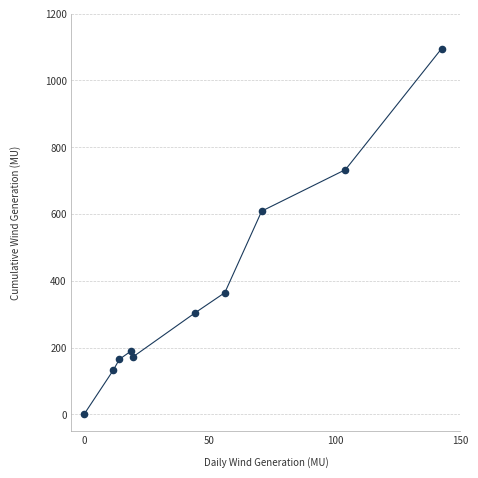

What Y value in the scatter plot is closest to 547?

608.7